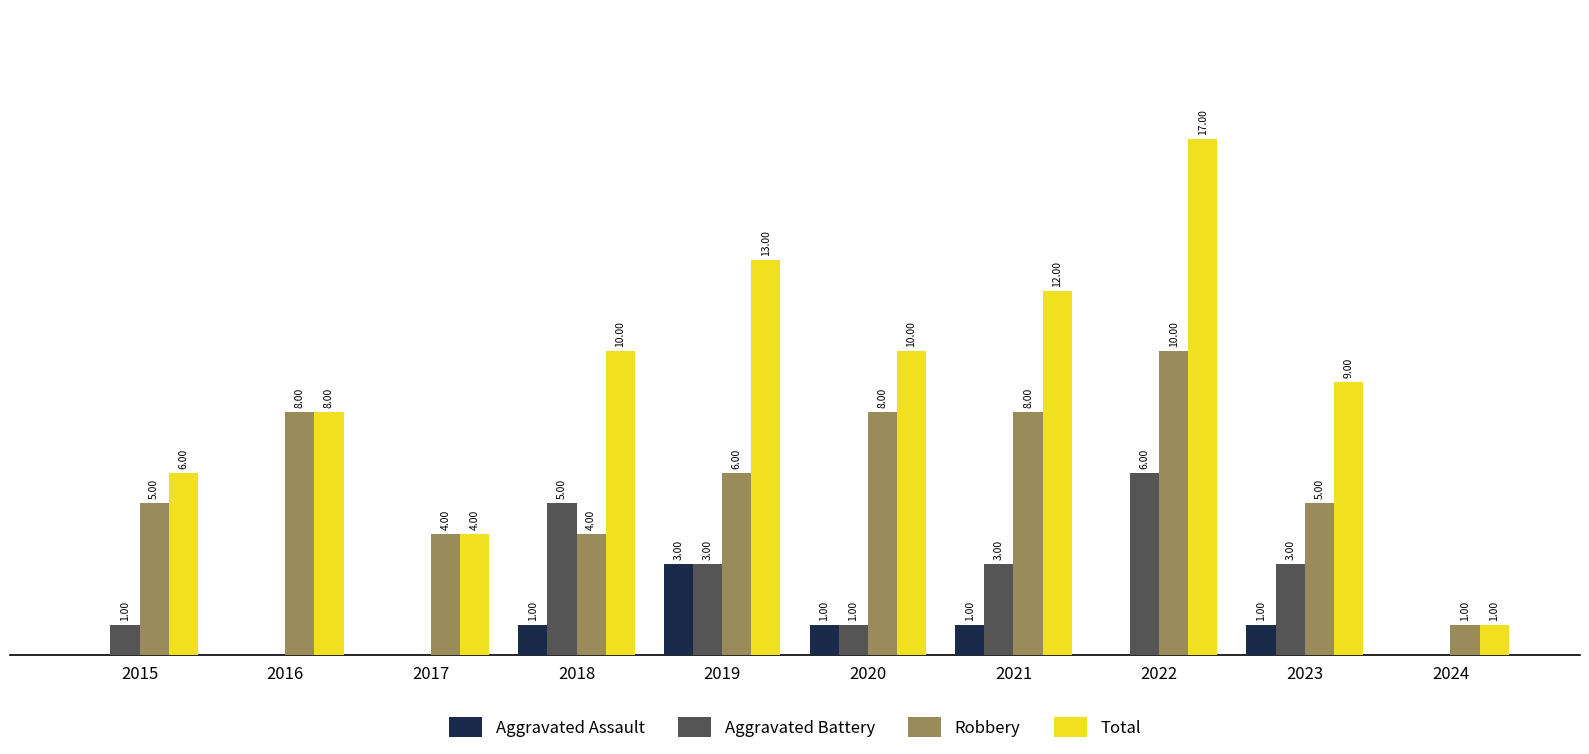

Is the value of Aggravated Battery at 2024 greater than the value of Total at 2016?

No